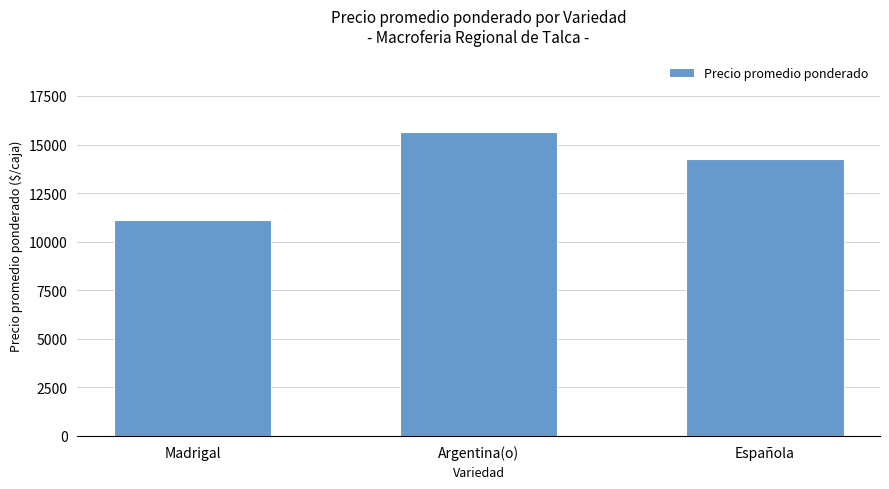

List the labels in order of value, smallest first.

Madrigal, Española, Argentina(o)